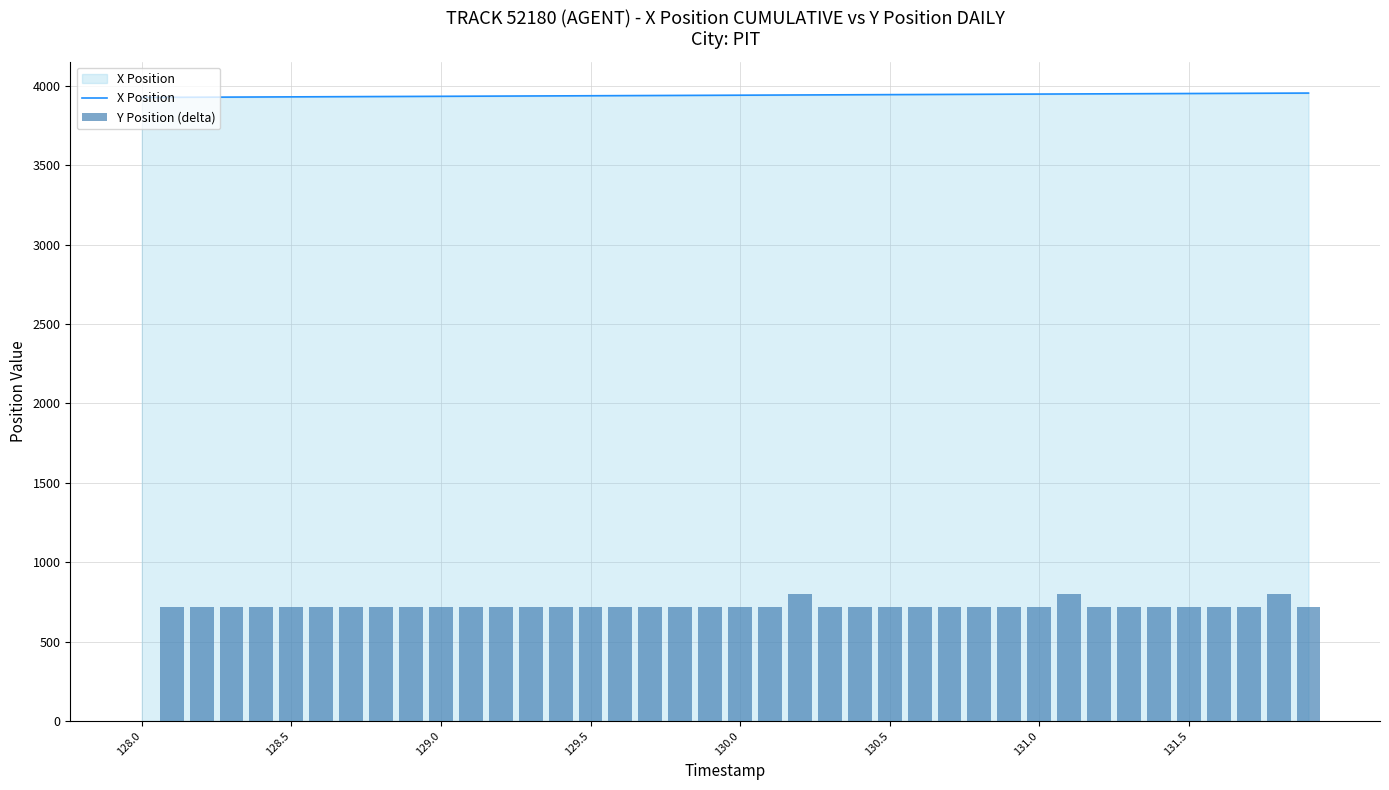

Rank the series by their average value, from highest to lowest.

X Position, Y Position (delta)